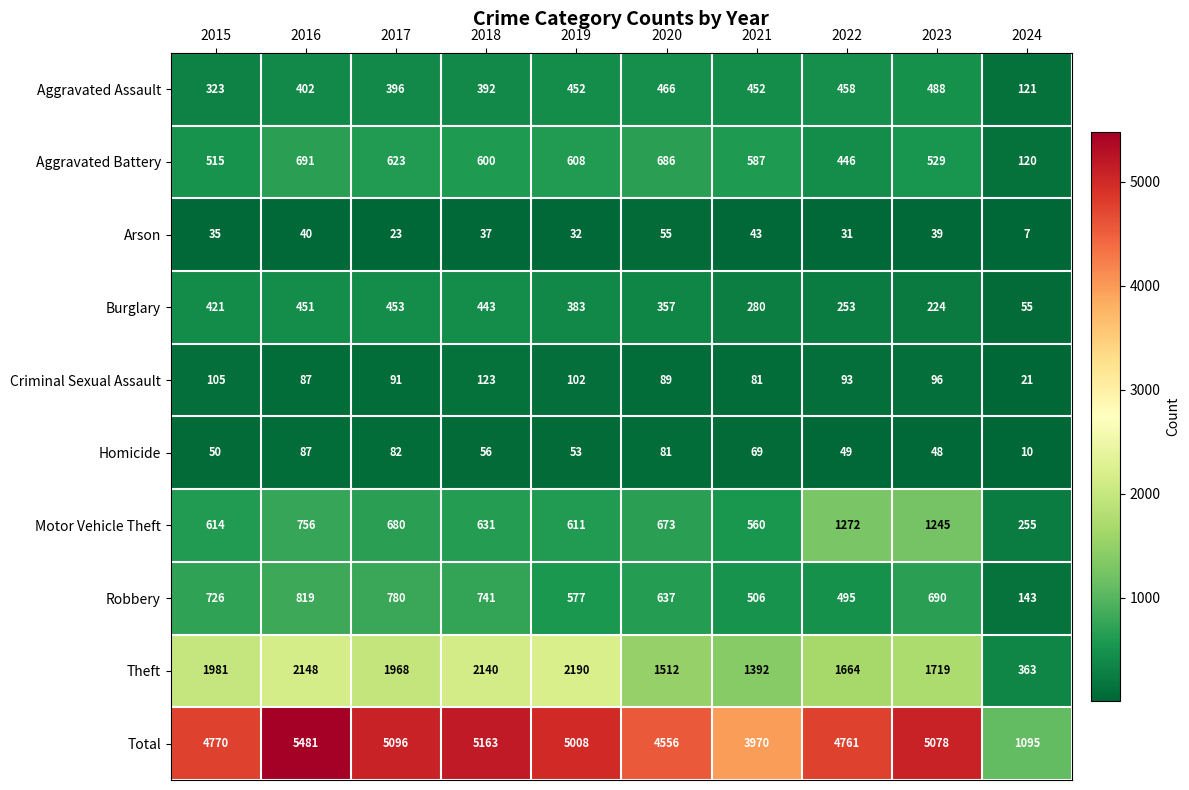

List the series in order of their peak value, lowest first.

Arson, Homicide, Criminal Sexual Assault, Burglary, Aggravated Assault, Aggravated Battery, Robbery, Motor Vehicle Theft, Theft, Total